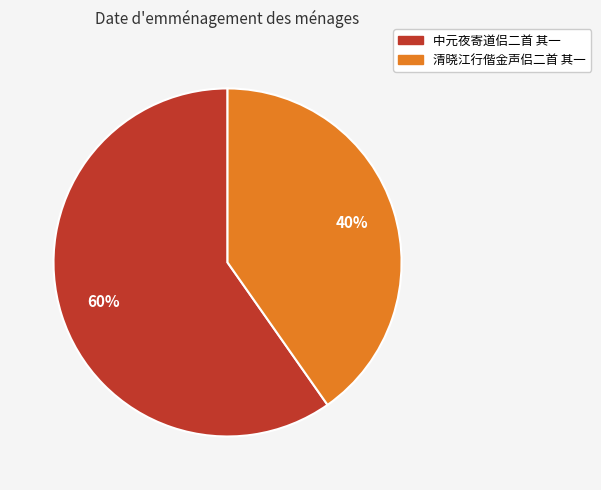

Which category has the smallest portion of the pie?

清晓江行偕金声侣二首 其一